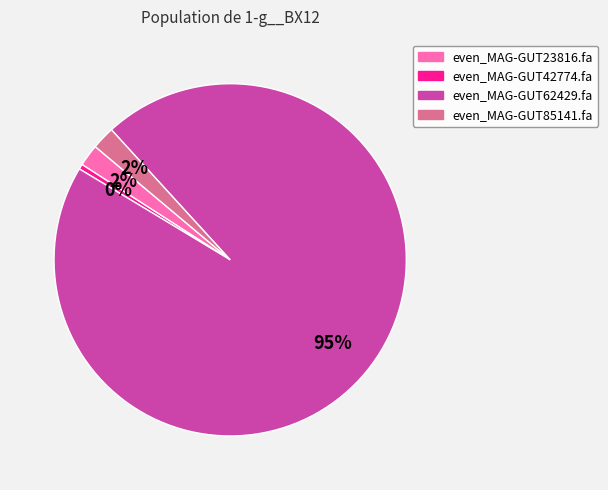

Which slice is the largest?

even_MAG-GUT62429.fa